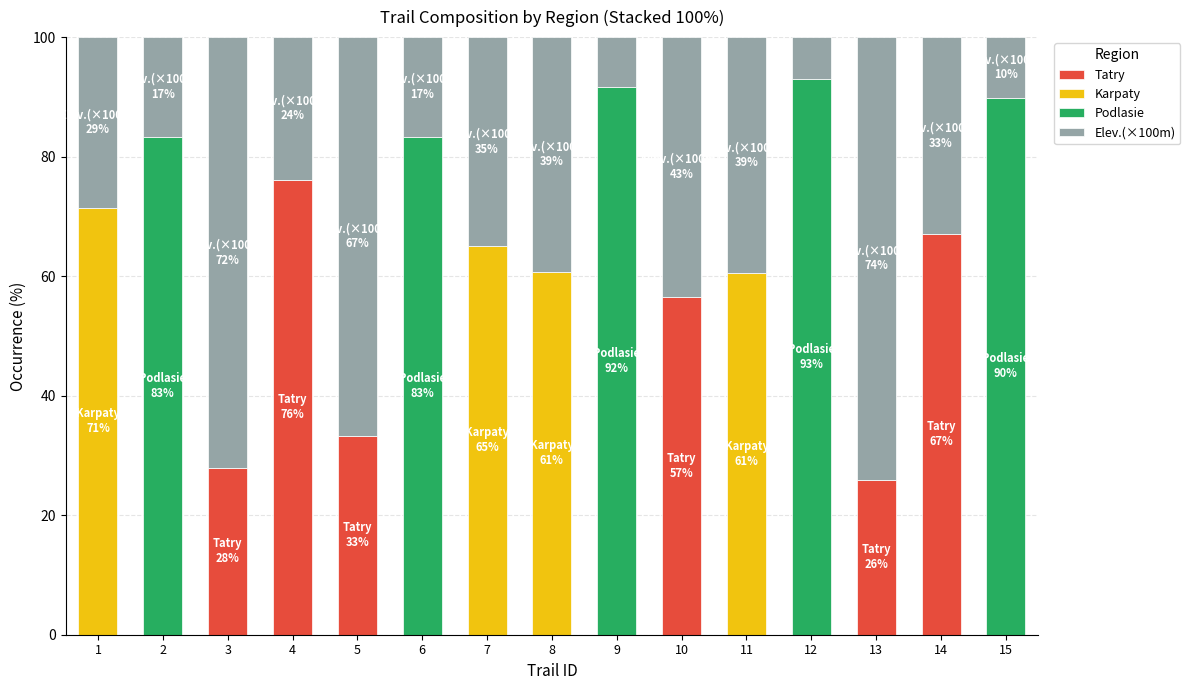

The value of Tatry at 7 is -51.9. True or false?

False